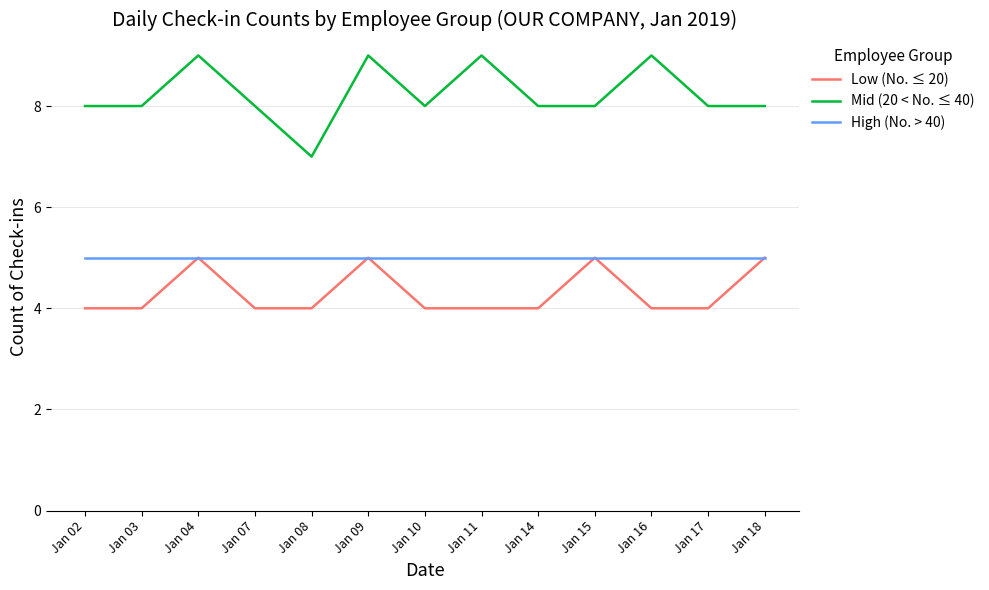

Which series has the largest total across all categories?

Mid (20 < No. ≤ 40)